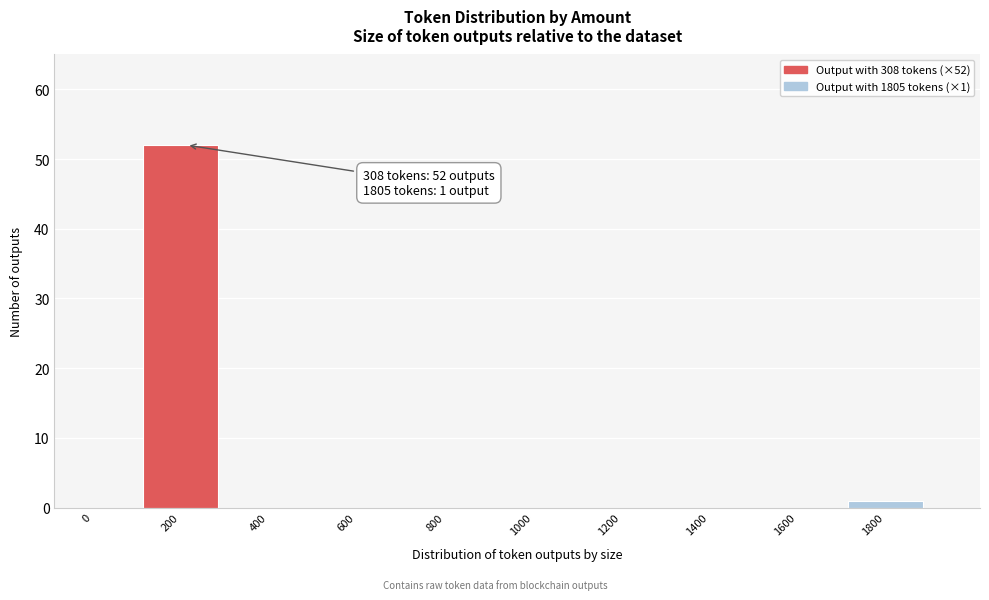

Reading left to right, list all the values displayed in this chart.

0=0	200=52	400=0	600=0	800=0	1000=0	1200=0	1400=0	1600=0	1800=1